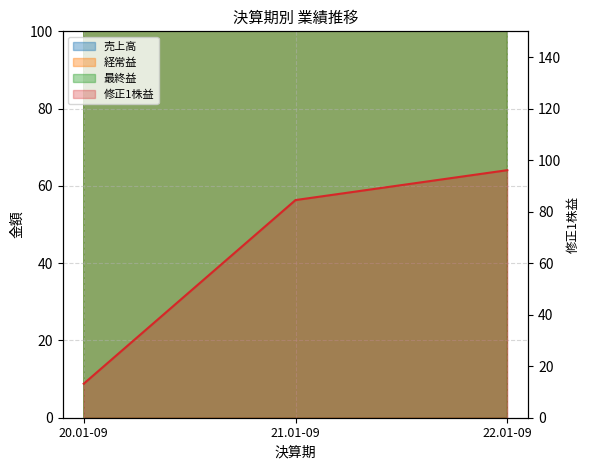

How many lines are shown in the chart?

4